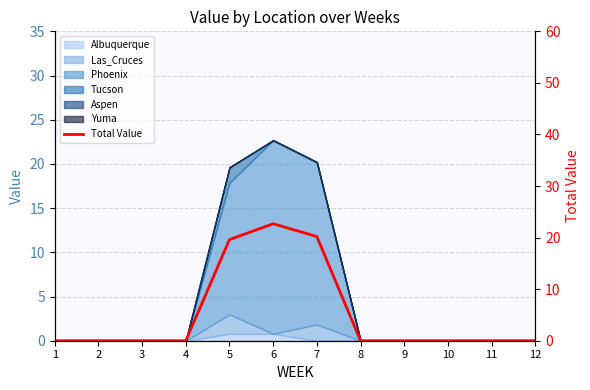

Between 5 and 6, which is larger?

6